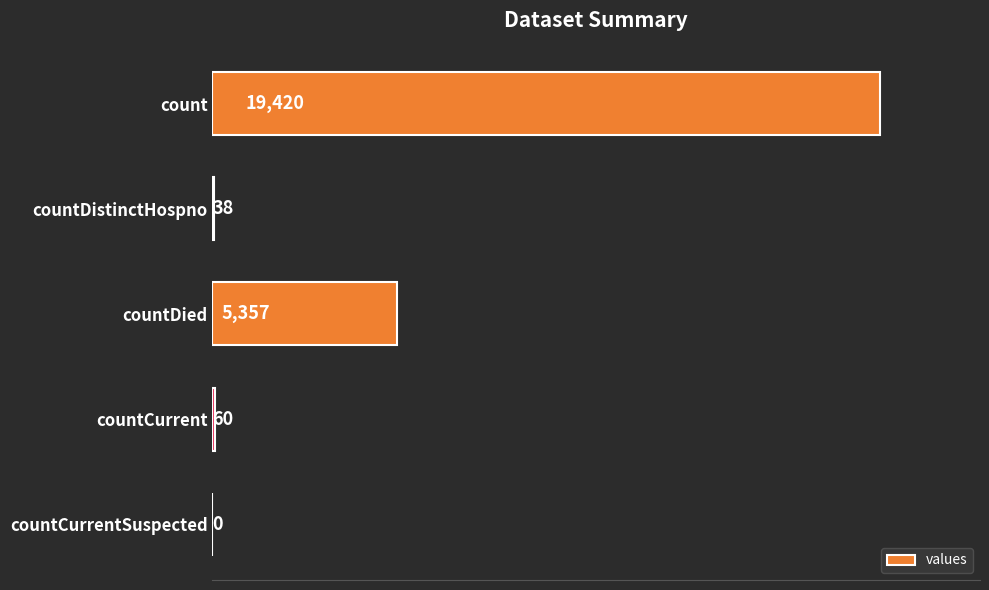

What is the approximate value at countDied, to the nearest 50?

5350